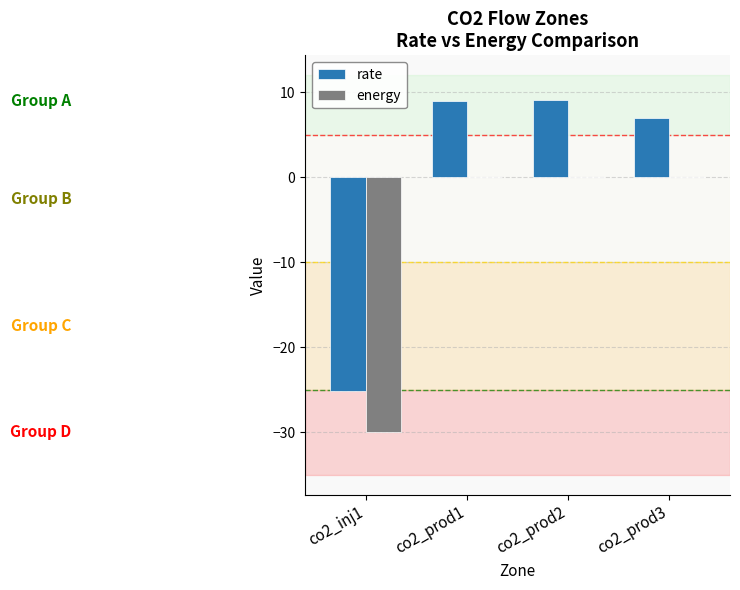

What is the maximum value shown in the chart?

9.1